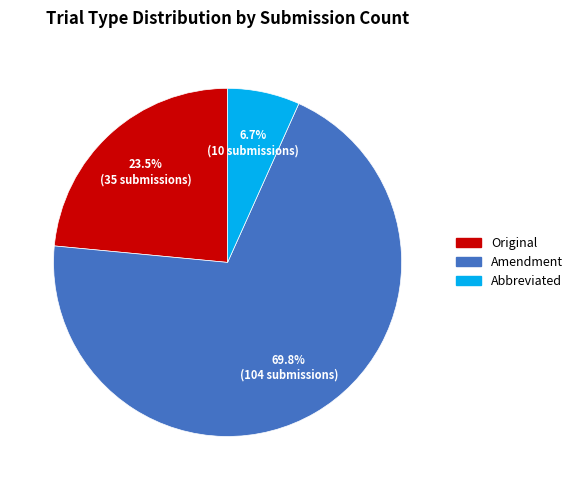

True or false: Abbreviated accounts for 7% of the total.

True